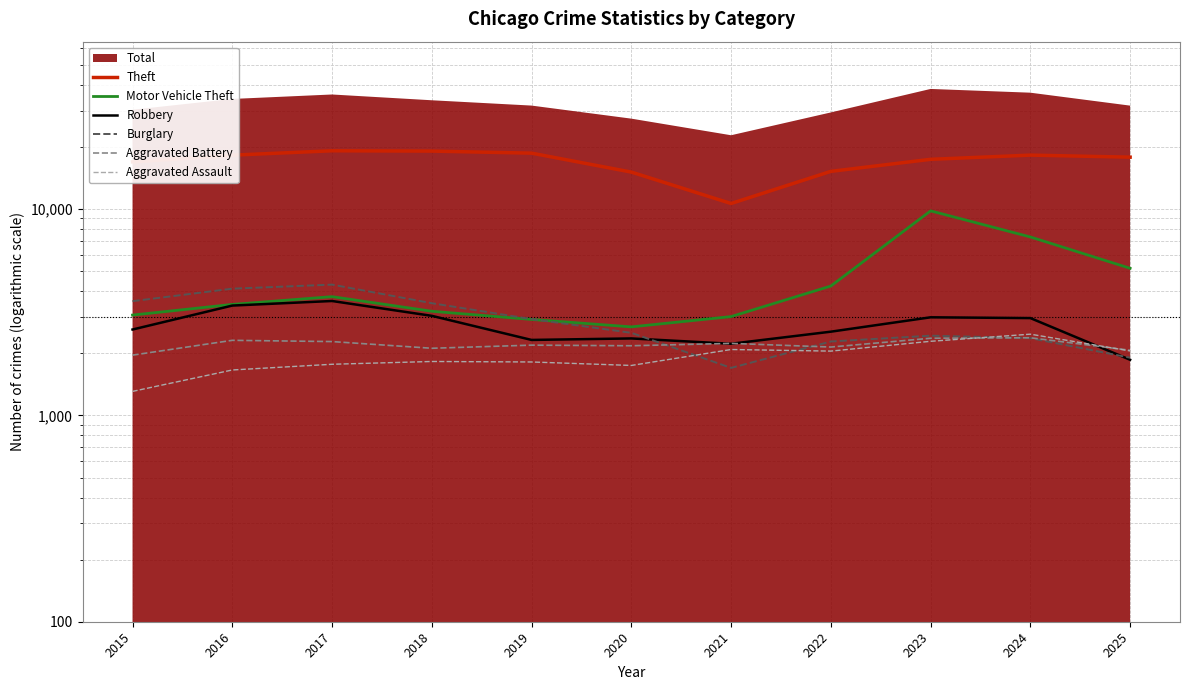

List the labels in order of Aggravated Battery value, largest first.

2024, 2023, 2016, 2017, 2021, 2019, 2020, 2022, 2018, 2025, 2015